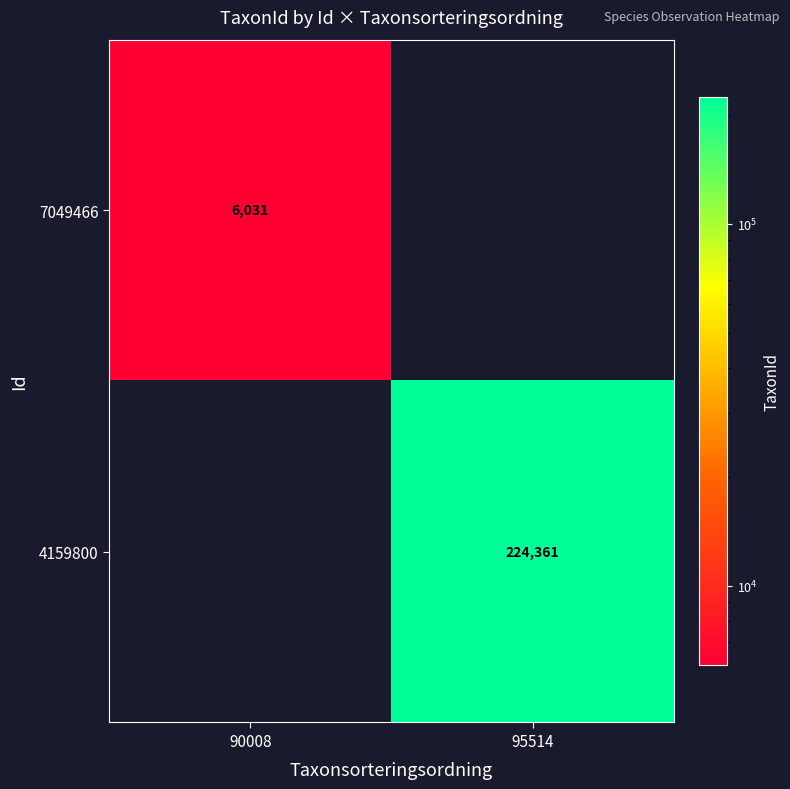

Is it true that 7049466 equals 6031 at 90008?

True